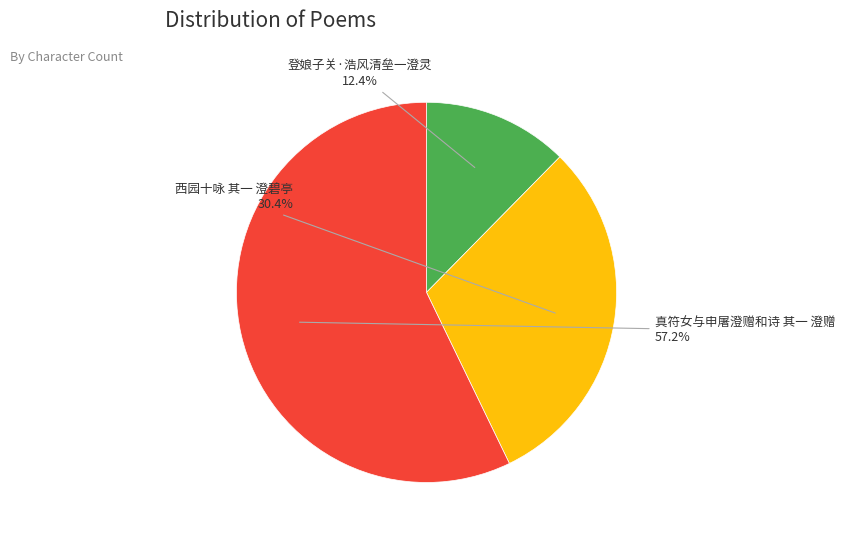

Rank the categories by value from lowest to highest.

登娘子关·浩风清垒一澄灵, 西园十咏 其一 澄碧亭, 真符女与申屠澄赠和诗 其一 澄赠